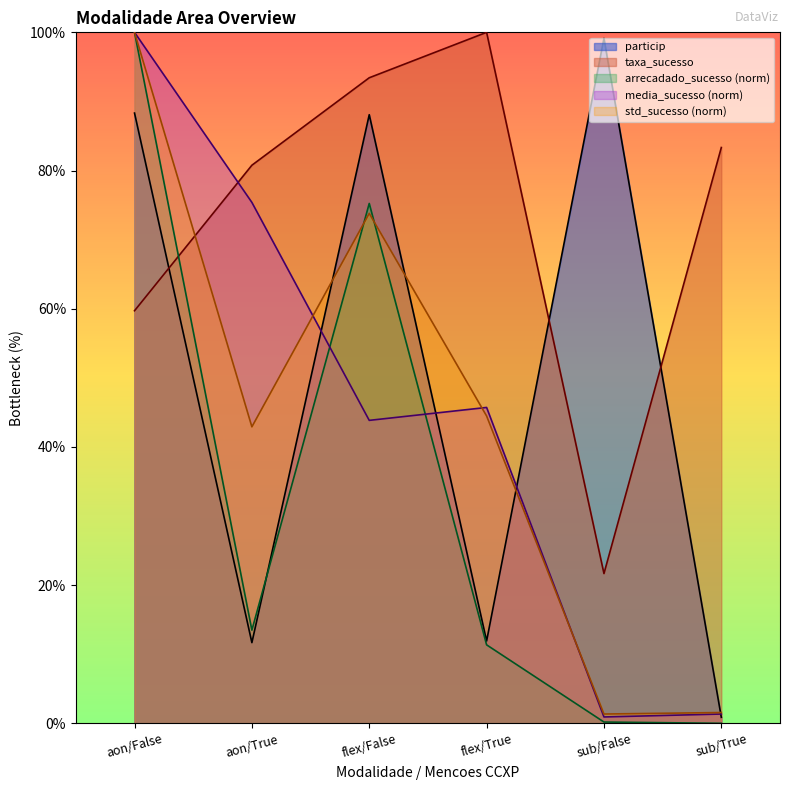

How many lines are shown in the chart?

5